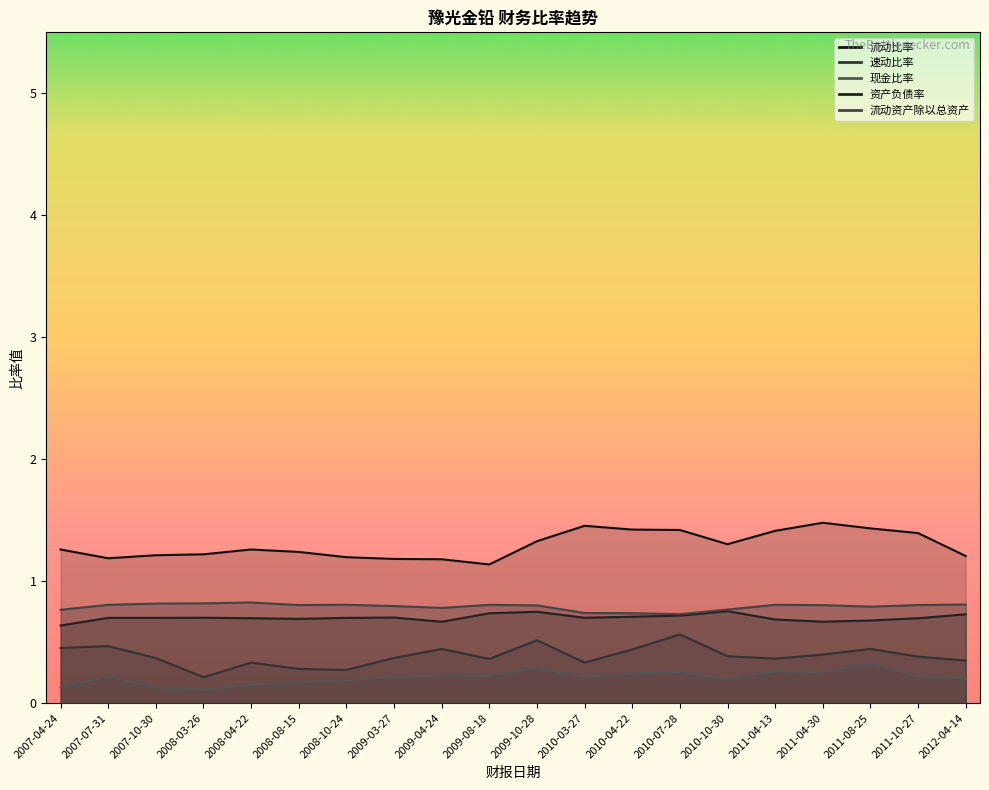

How many interior local peaks does the 流动资产除以总资产 series have?

4